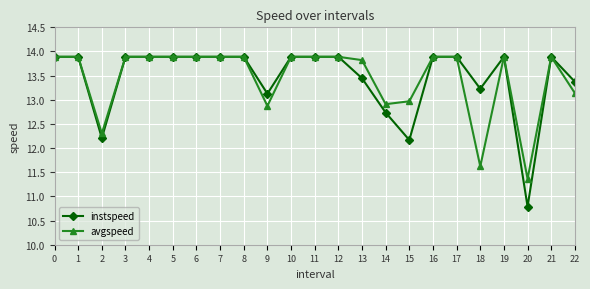

How many series are shown in this chart?

2